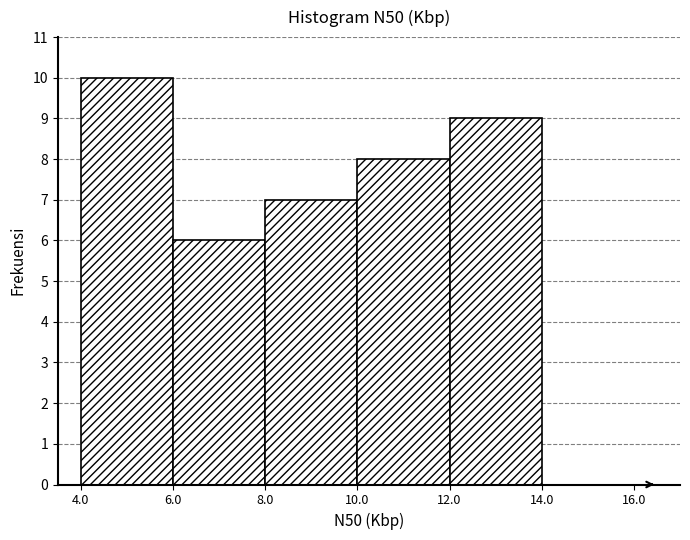

How tall is the bar that spans 4.0 to 6.0 on the x-axis? The values are not printed on the chart, so give them approximately, as read against the axis.

10